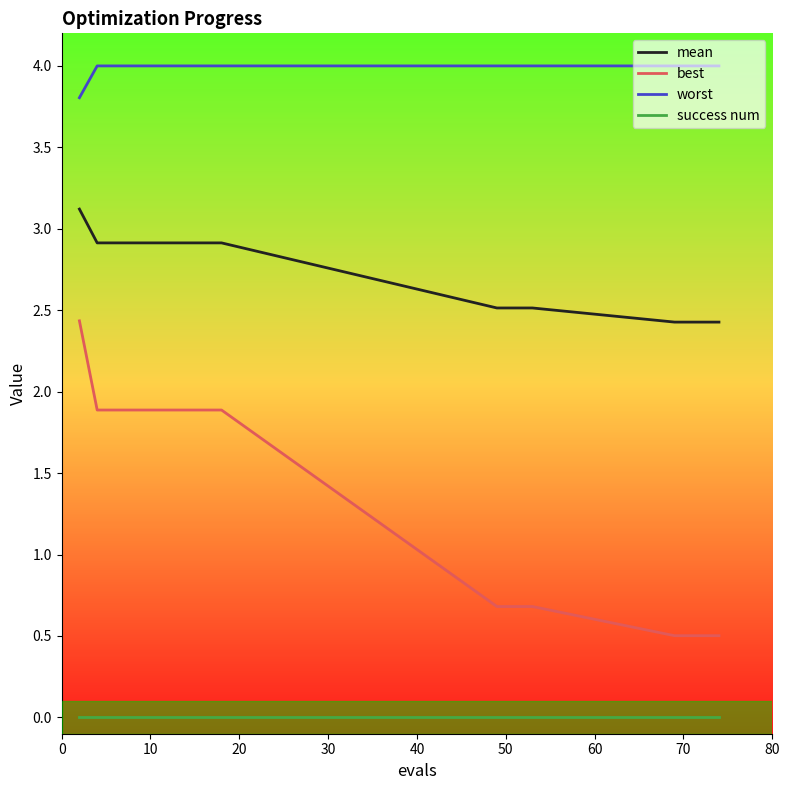

Which series has the largest range (max minus min)?

best